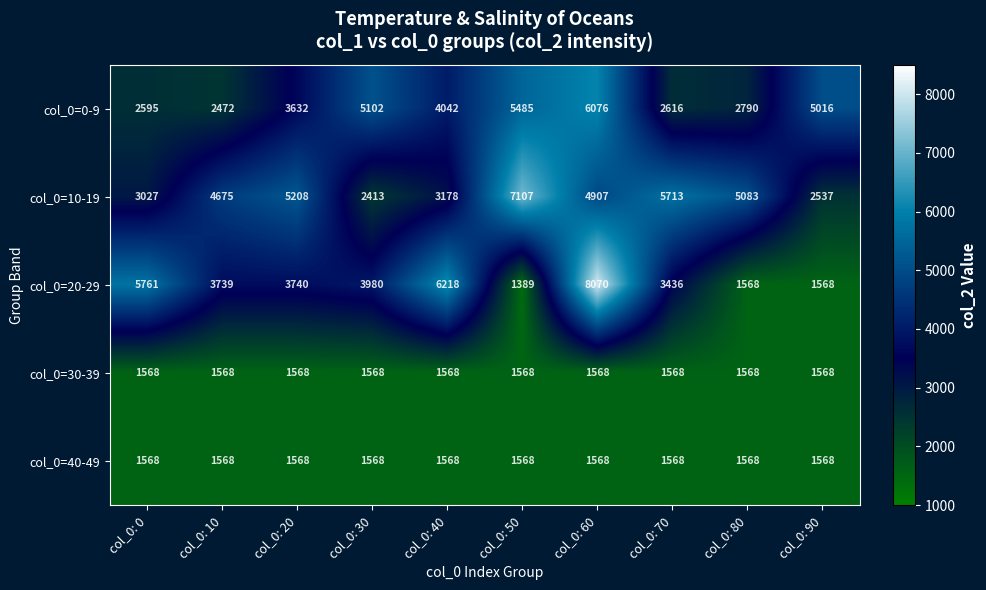

The col_0=30-39 series shows 1568 at col_0: 90. True or false?

True